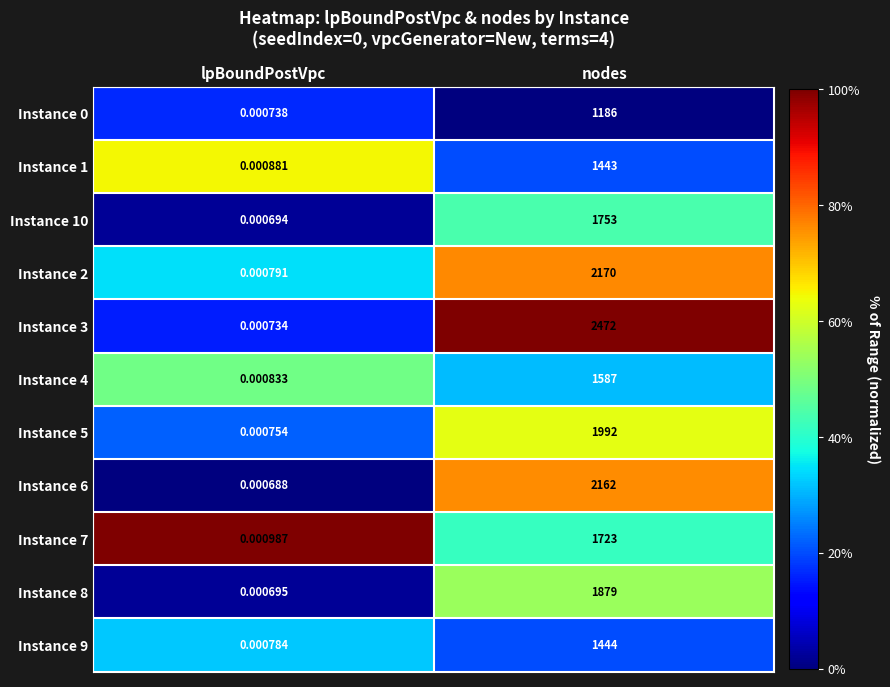

How many distinct data groups are displayed?

11